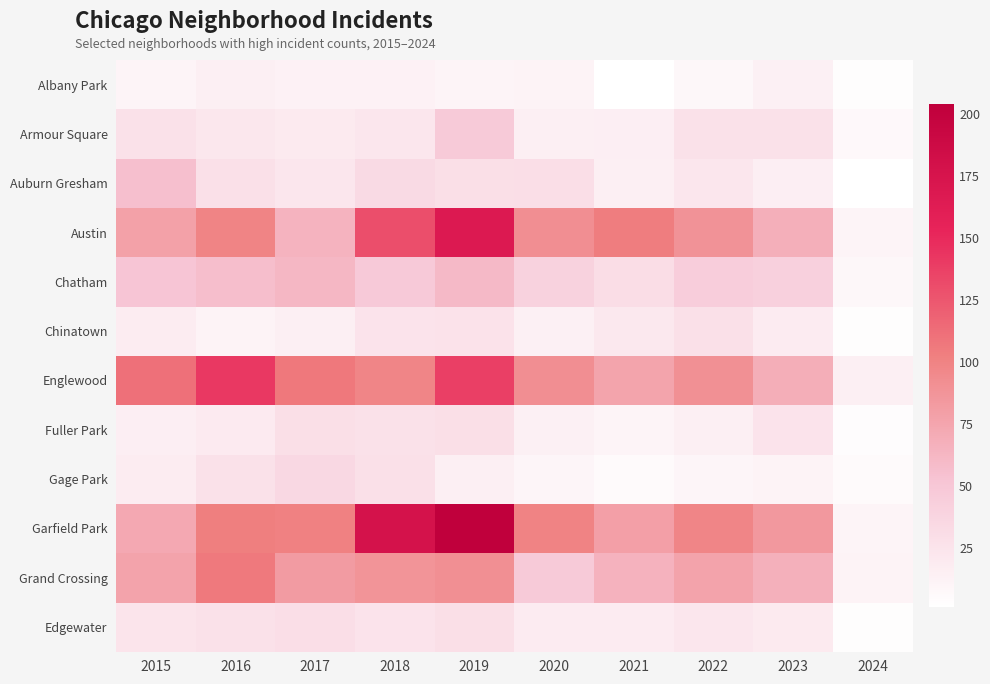

At which category is the sum across all series the highest?

2019